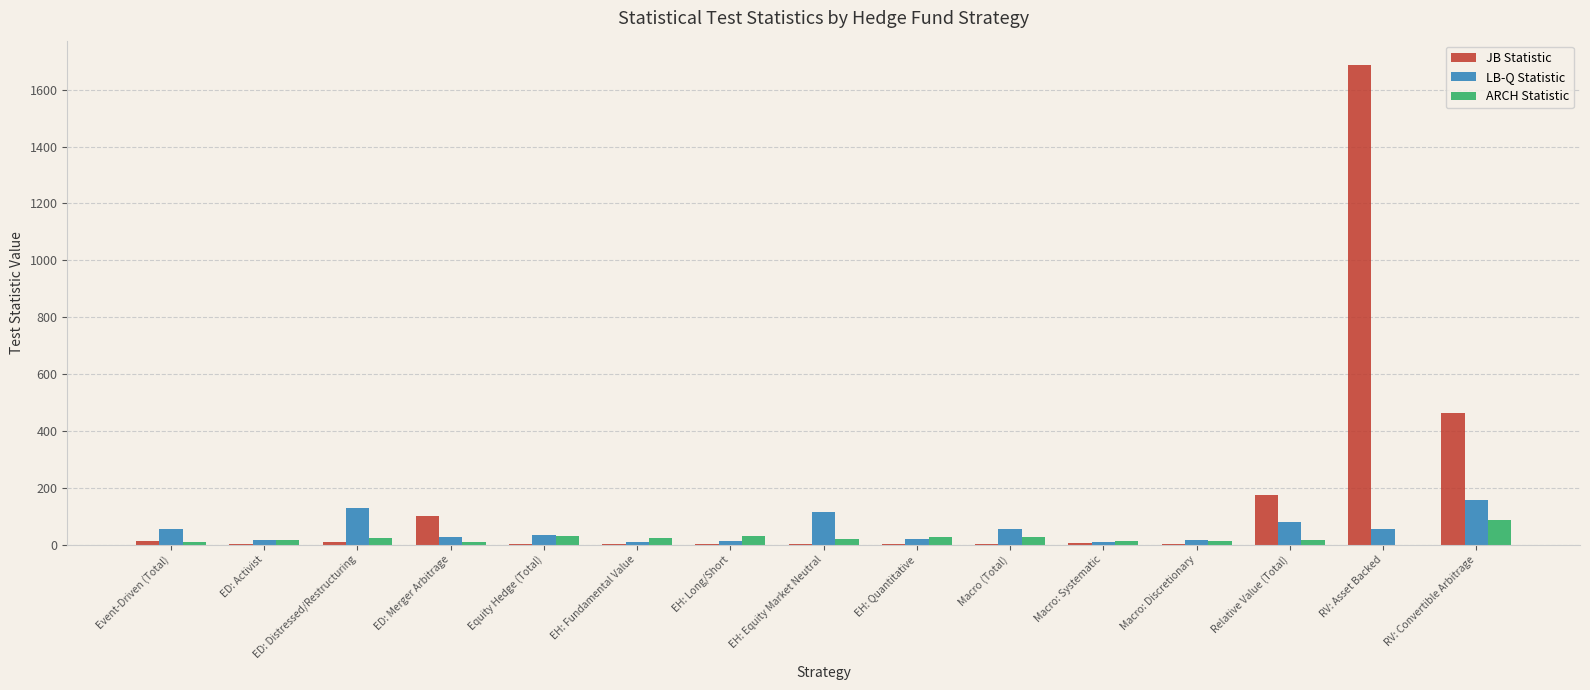

What is the difference between the JB Statistic values at EH: Quantitative and EH: Fundamental Value?

0.9